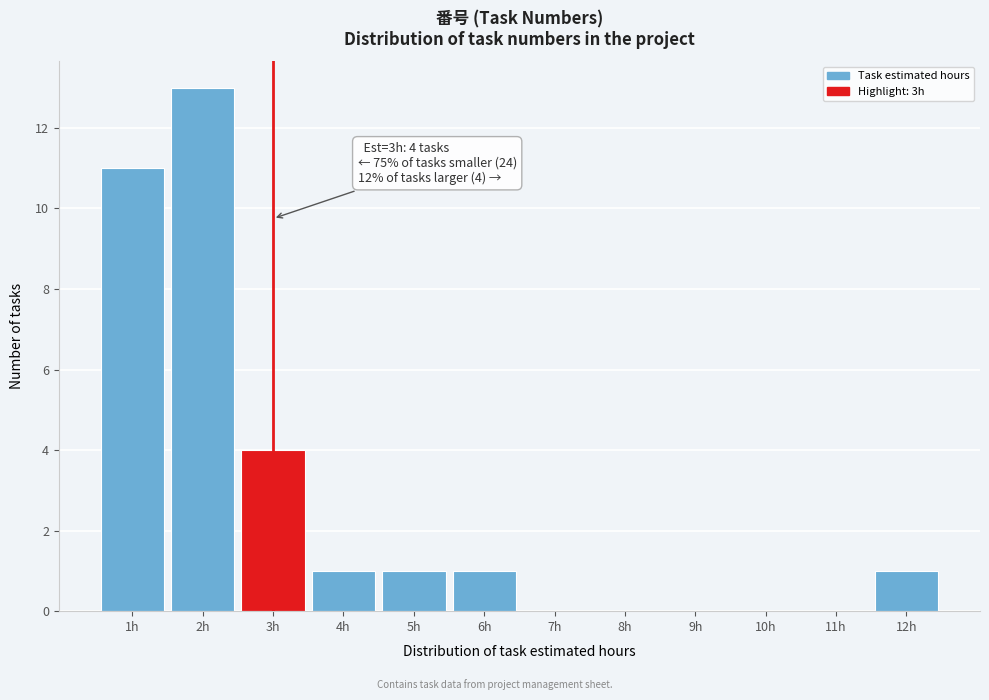

Which range on the x-axis has the tallest bar?

1.5 to 2.5